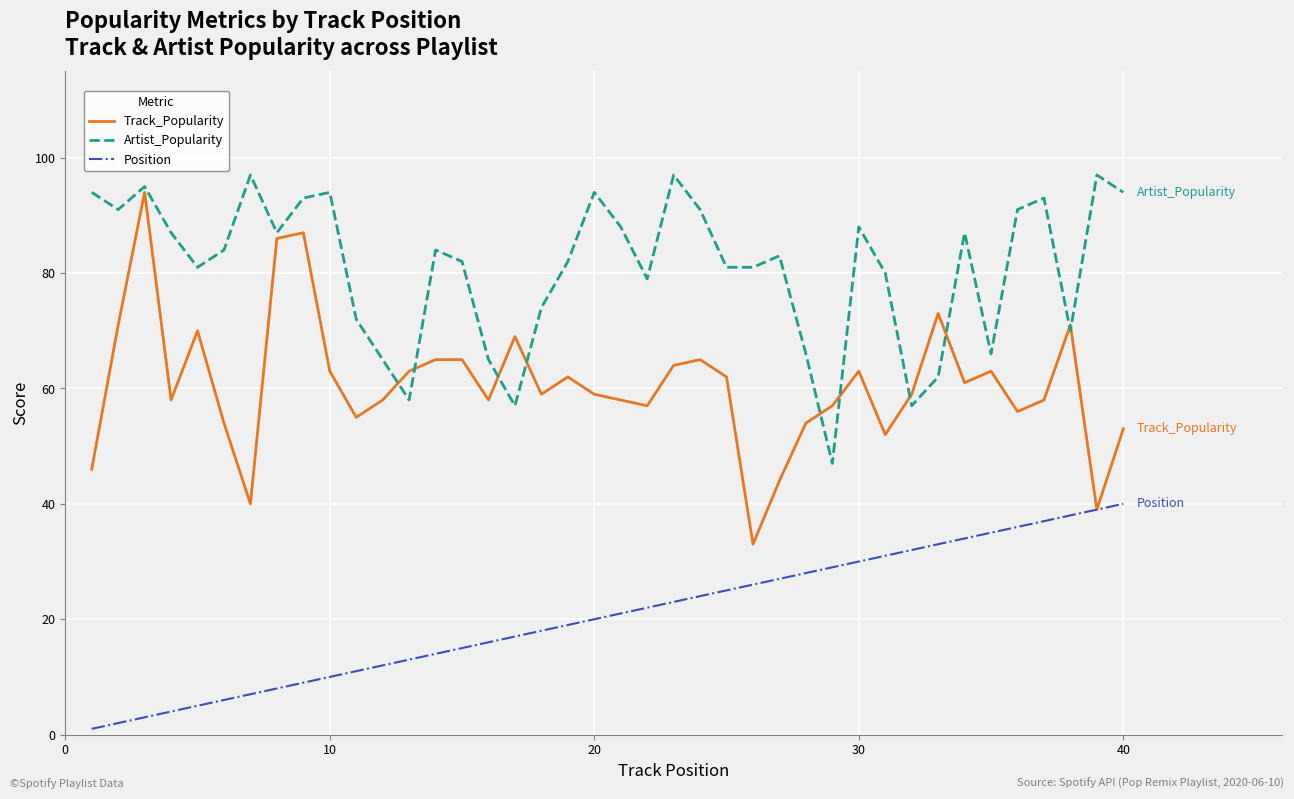

List the series in order of their overall mean, lowest first.

Position, Track_Popularity, Artist_Popularity